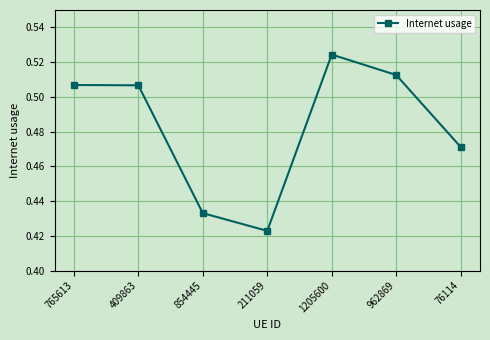

How many interior local valleys (lower than both neighbors) does the data have?

1